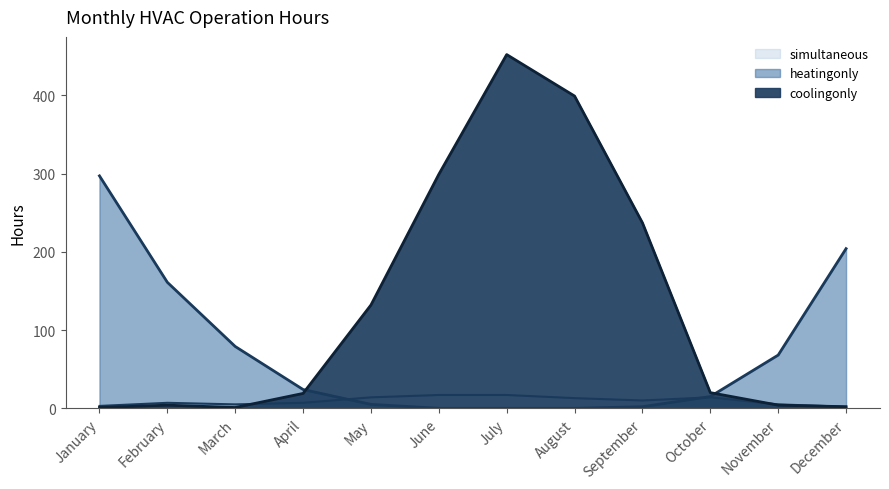

Which series has the largest range (max minus min)?

coolingonly